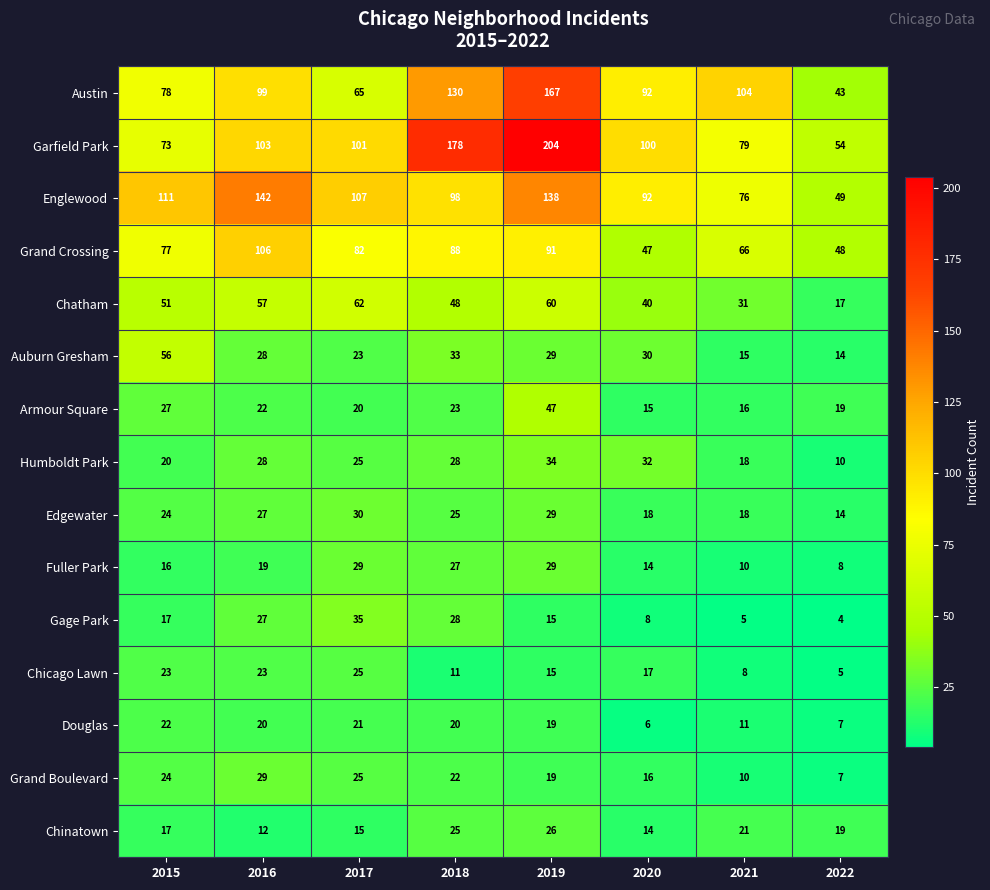

The value of Humboldt Park at 2016 is 41. True or false?

False